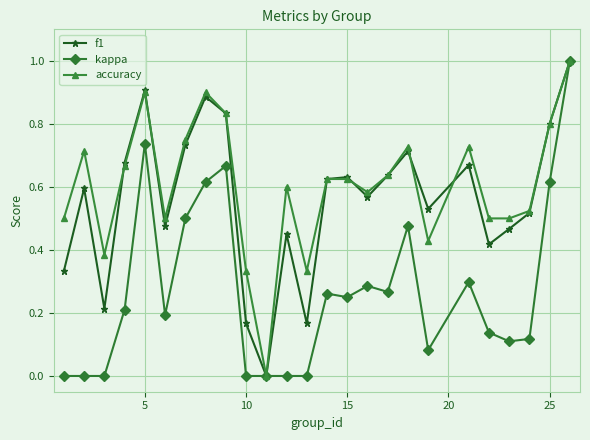

What is the greatest value displayed?

1.0